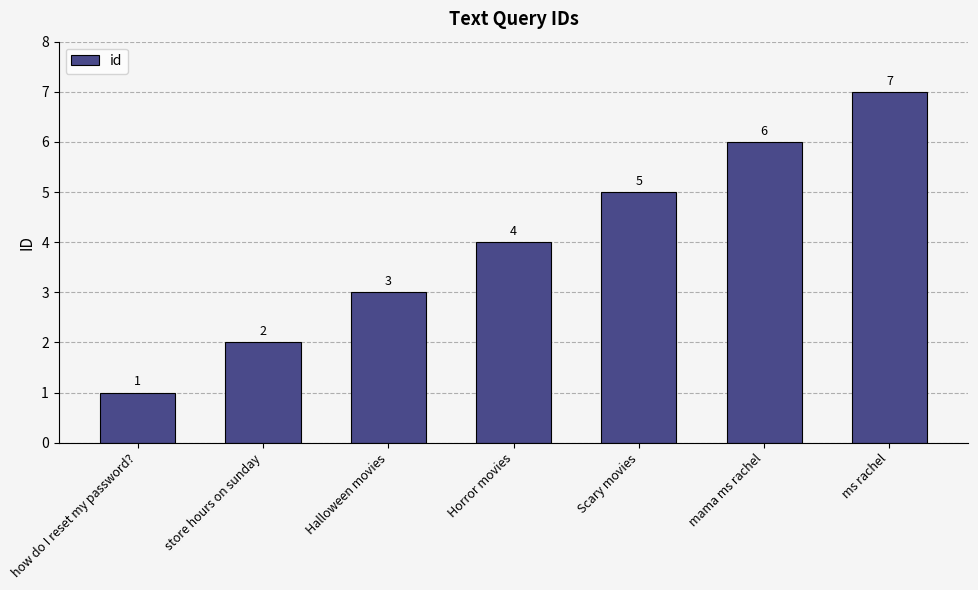

Reading left to right, list all the values displayed in this chart.

how do I reset my password?=1	store hours on sunday=2	Halloween movies=3	Horror movies=4	Scary movies=5	mama ms rachel=6	ms rachel=7